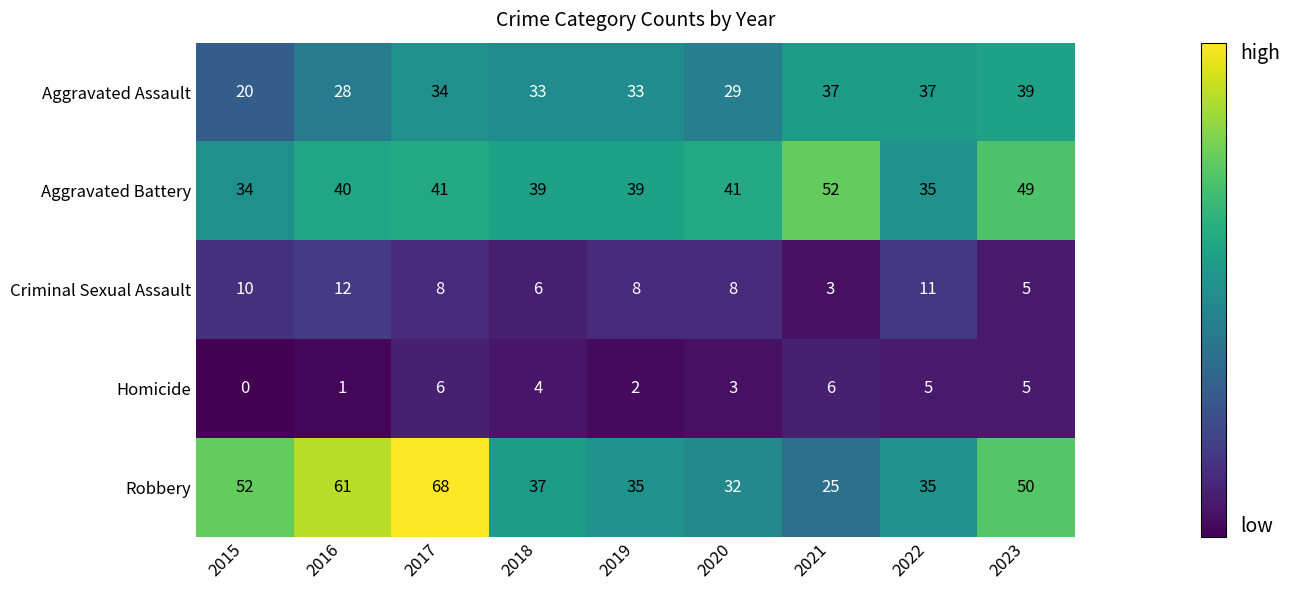

Read the Homicide value at 2017.

6